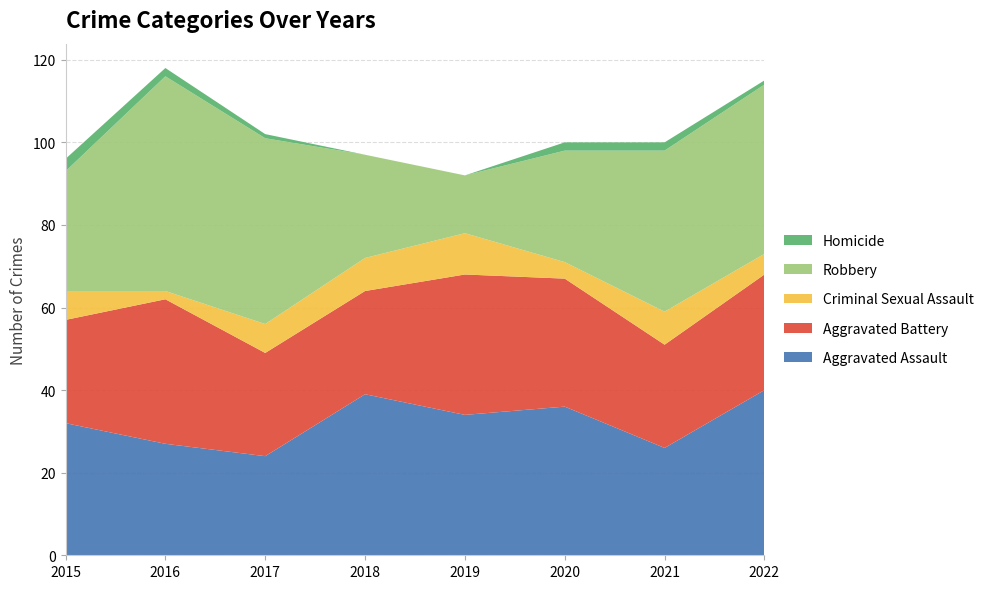

Reading left to right, what are all the values shown in this chart?

Aggravated Assault: 32	27	24	39	34	36	26	40
Aggravated Battery: 25	35	25	25	34	31	25	28
Criminal Sexual Assault: 7	2	7	8	10	4	8	5
Robbery: 29	52	45	25	14	27	39	41
Homicide: 3	2	1	0	0	2	2	1